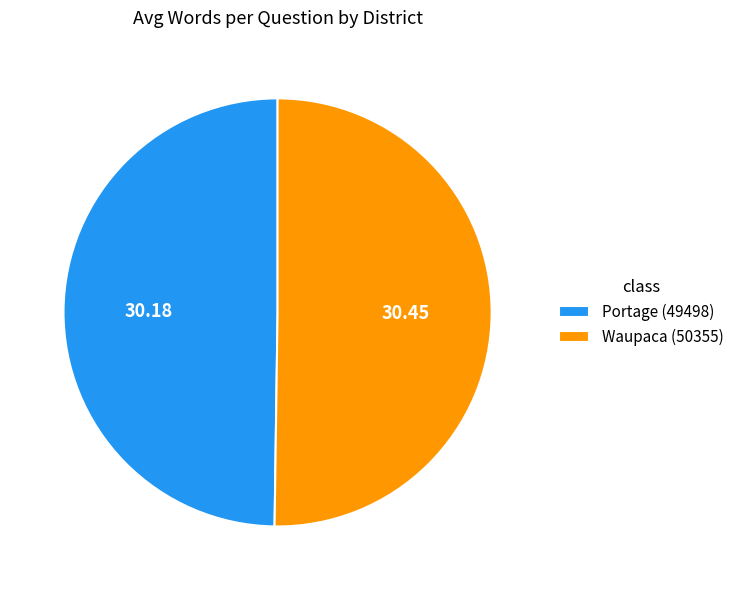

Count the number of slices in the pie.

2